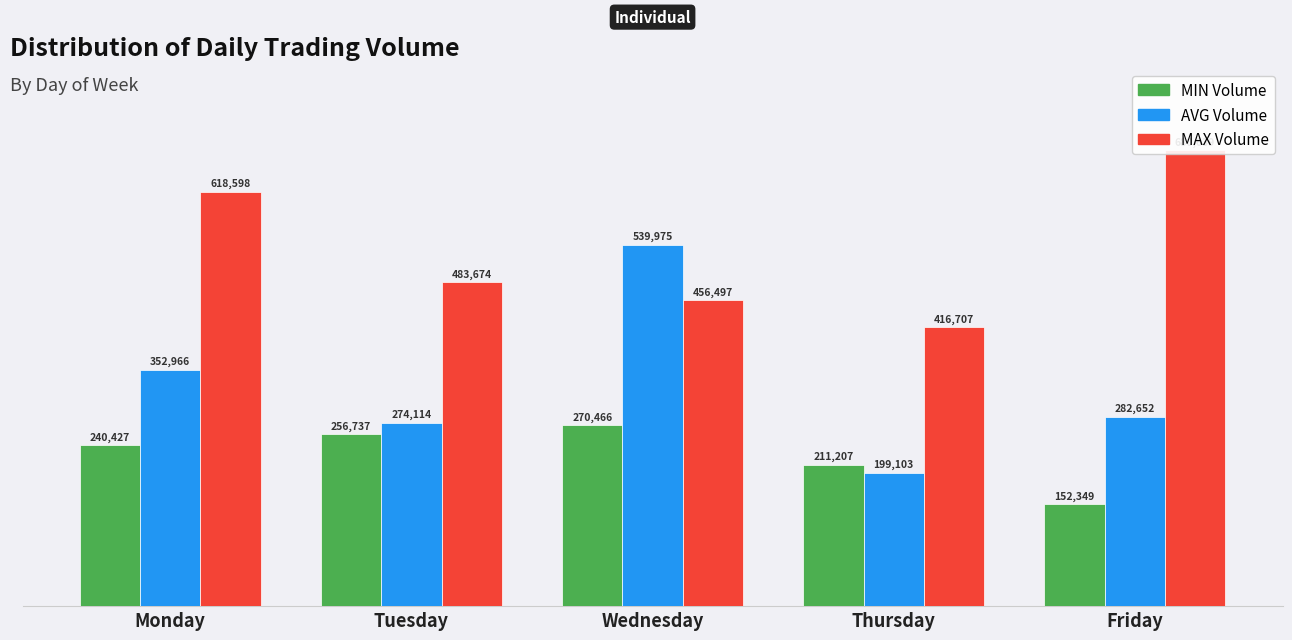

What is the difference between the maximum and minimum values in the MAX series?

263932